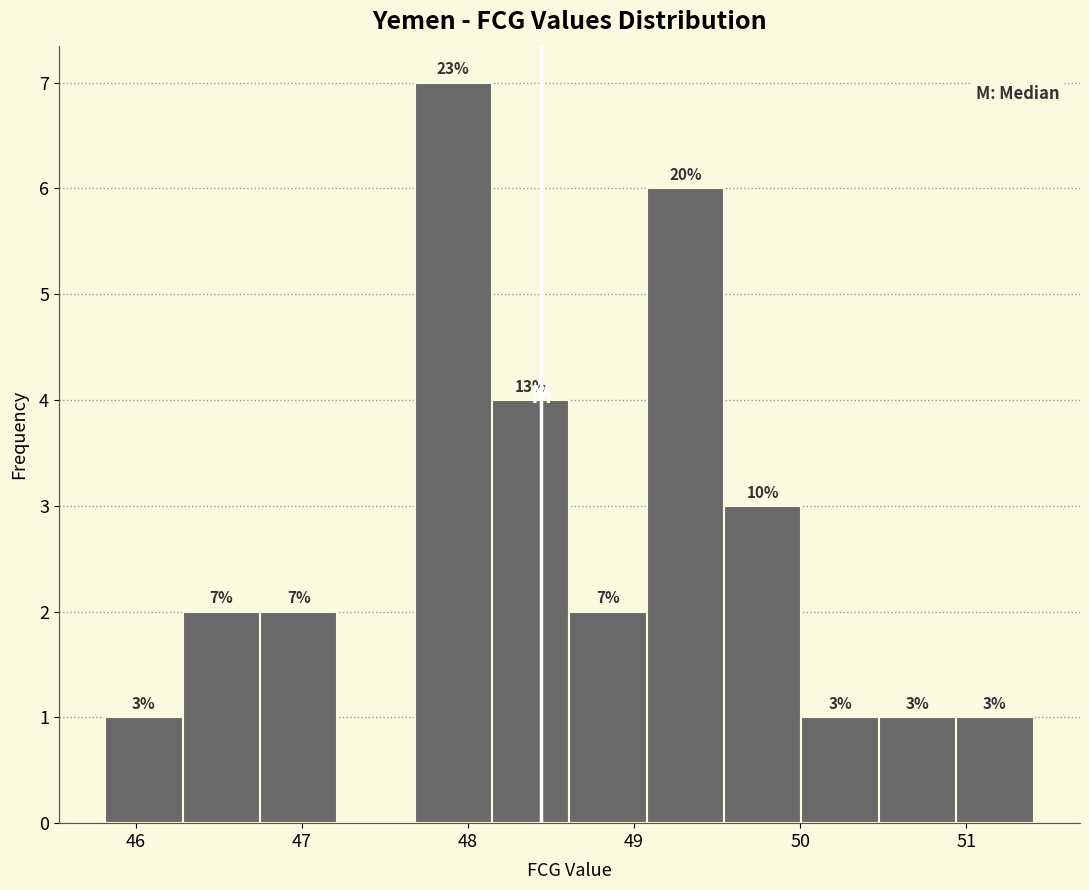

Over which range of the x-axis is the bar tallest?

47.7 to 48.1